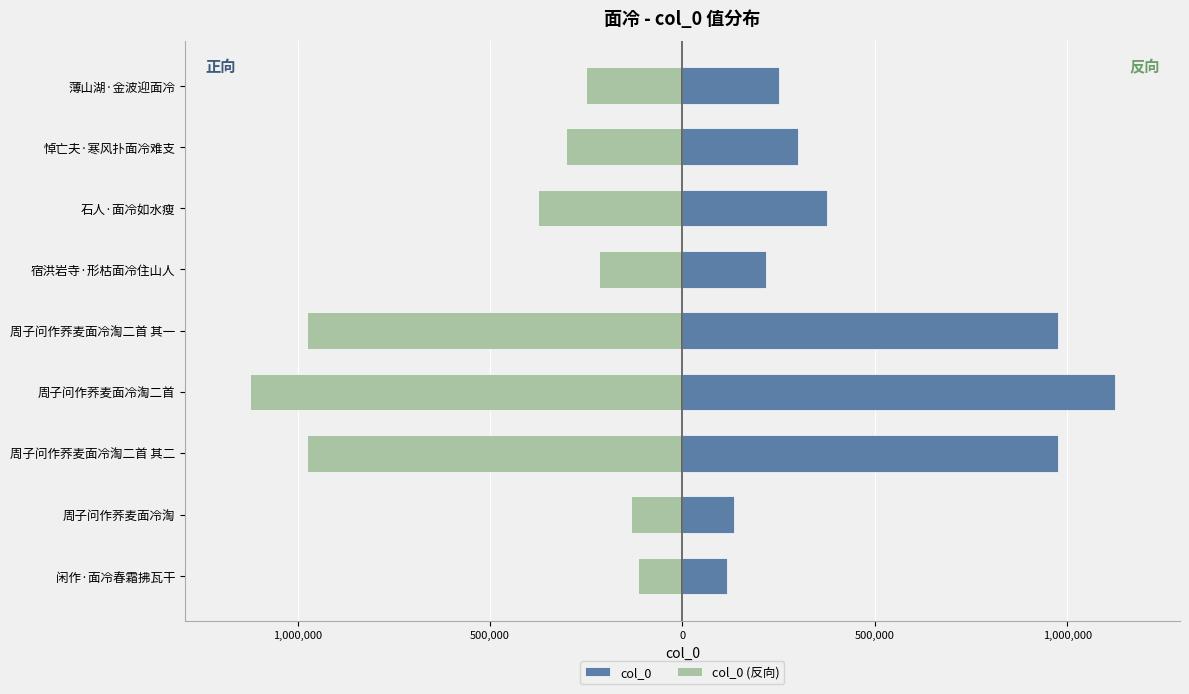

What is the value of the col_0 bar at the 1st from the left?

116316